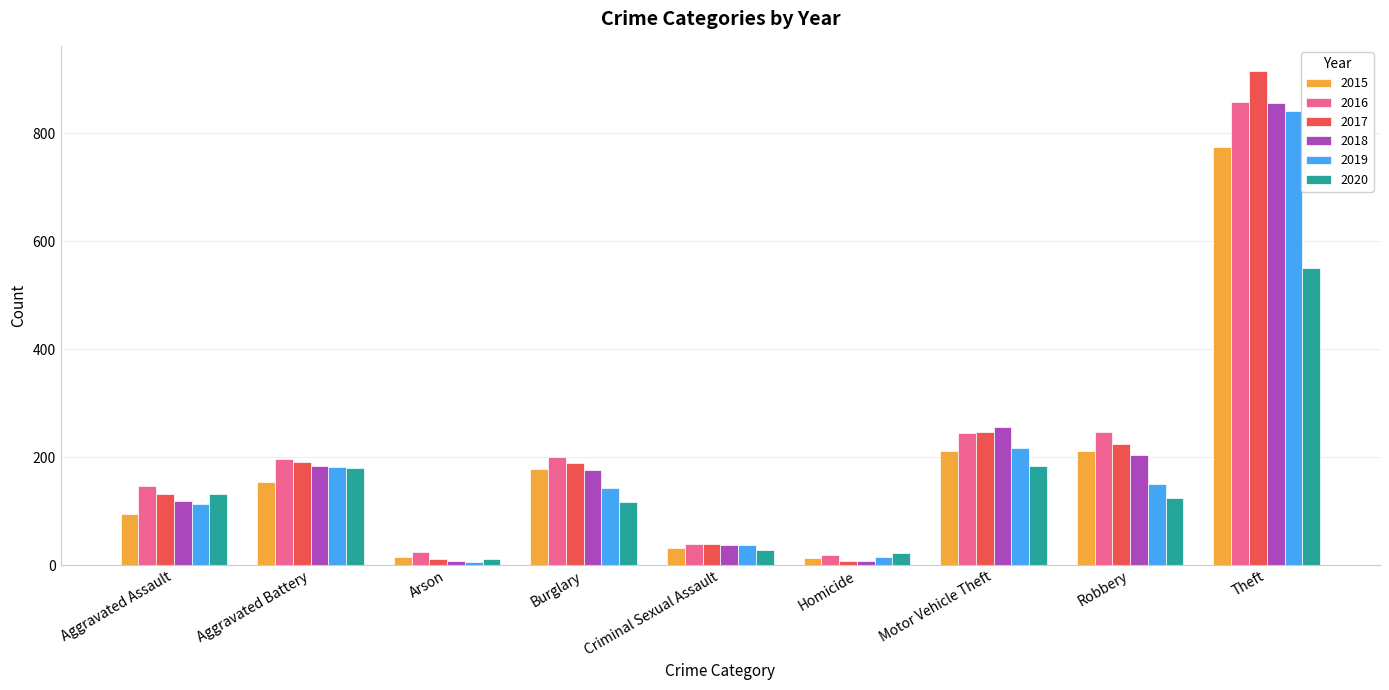

Is the value of 2015 at Criminal Sexual Assault greater than the value of 2016 at Homicide?

Yes